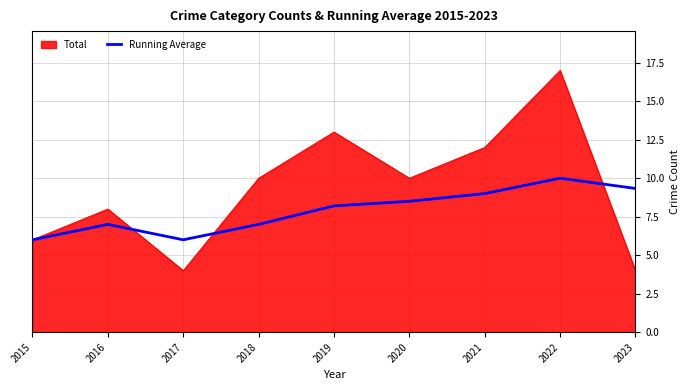

At which category does the chart reach its peak across all series?

2022